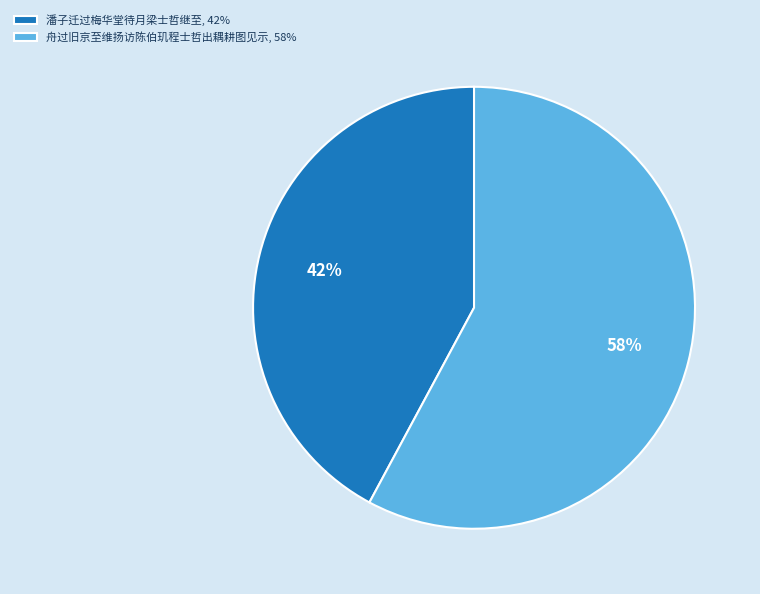

Count the number of slices in the pie.

2